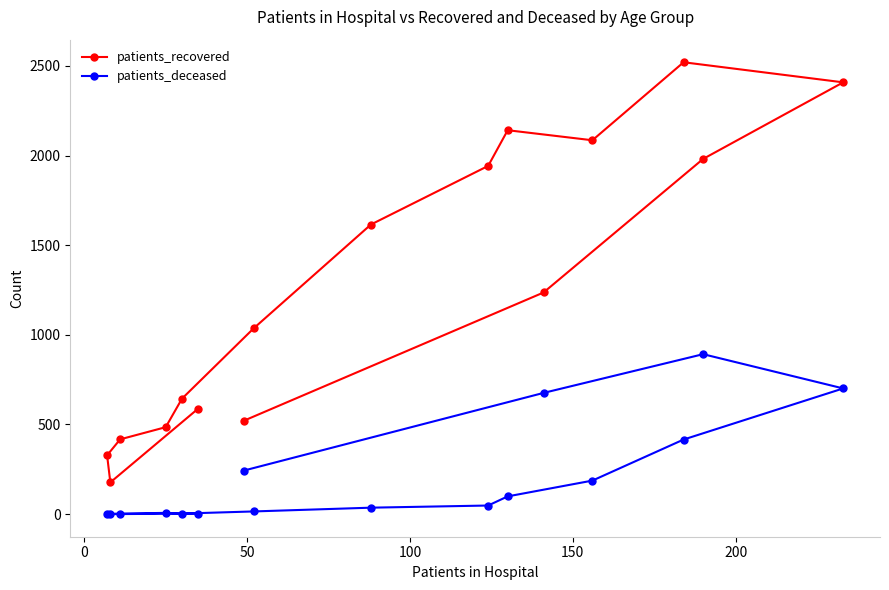

What is the sum of all patients_recovered values?

20125